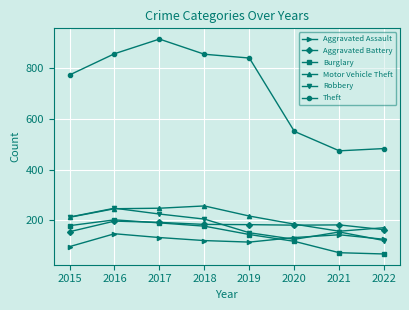

True or false: Theft and Motor Vehicle Theft intersect in this chart.

False